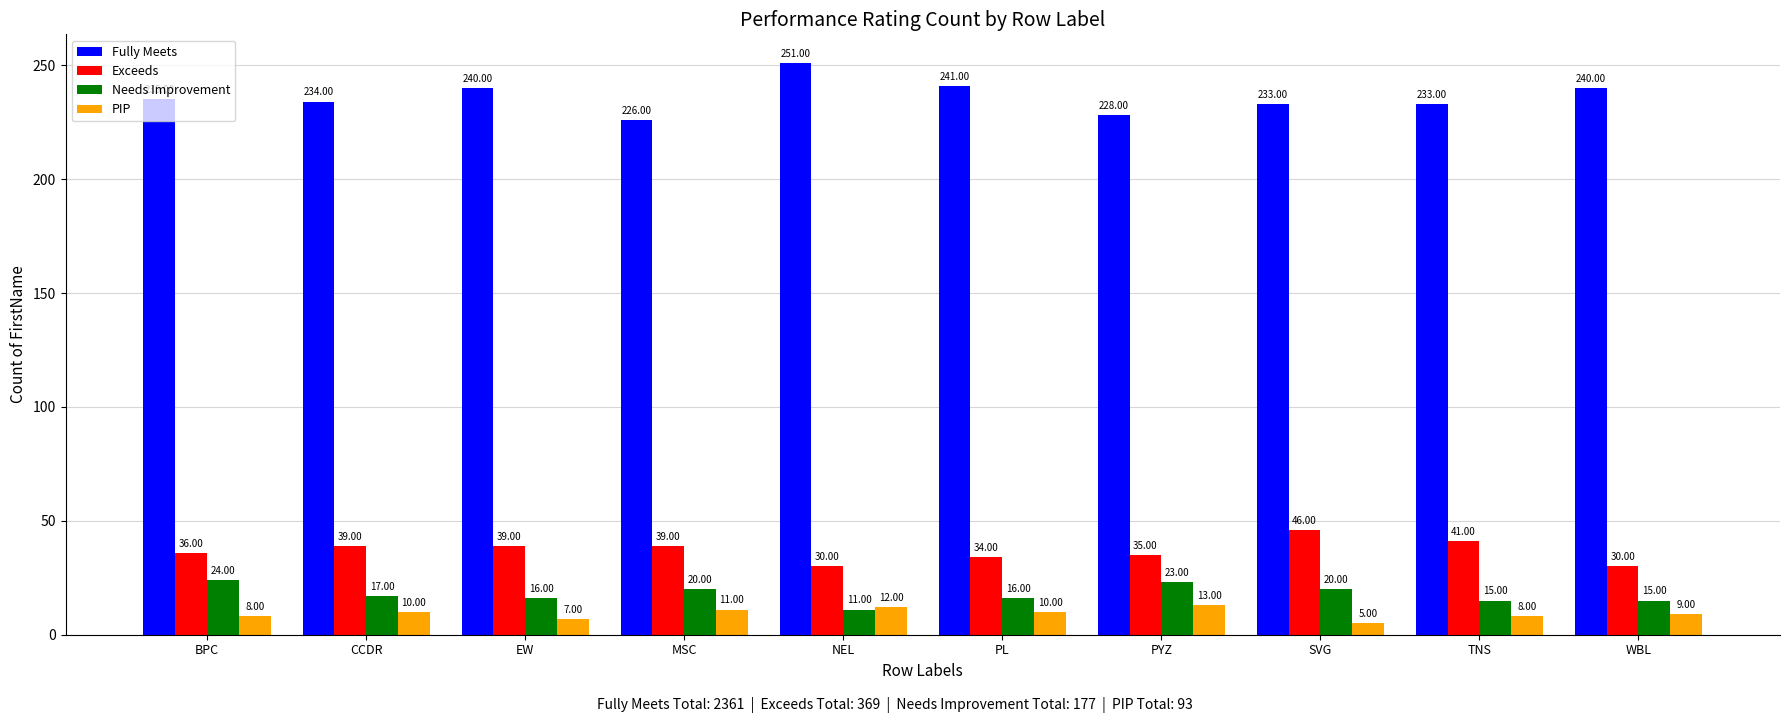

At which label does Fully Meets reach its minimum?

MSC